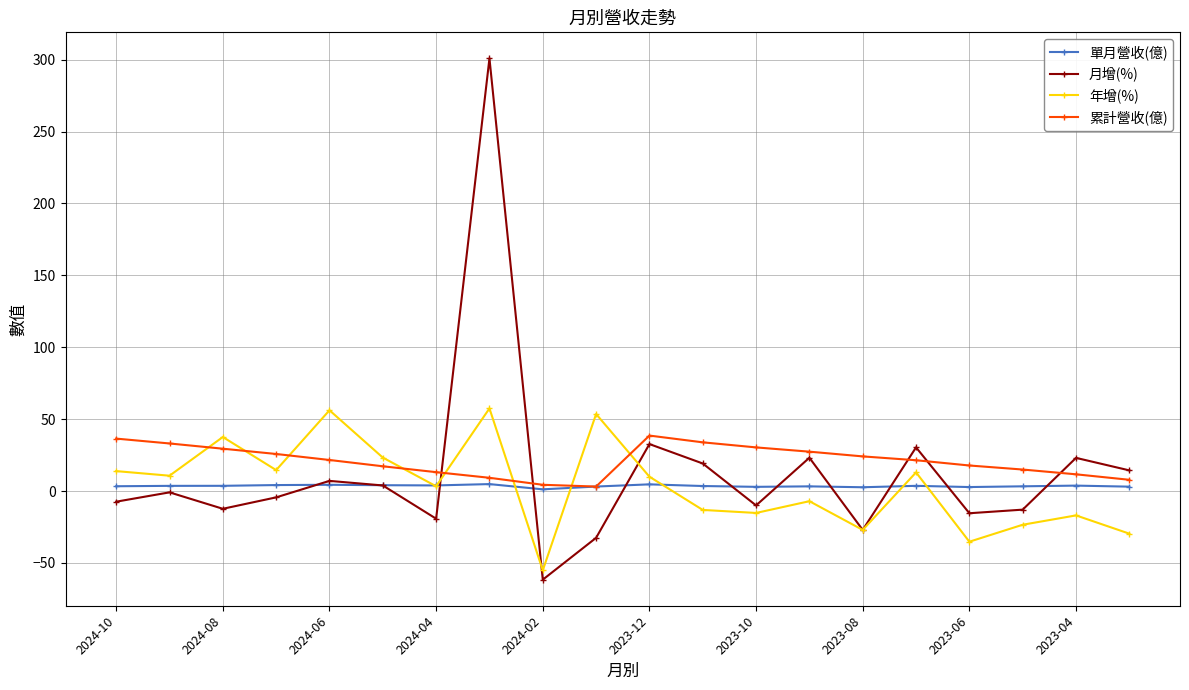

Which series has the largest range (max minus min)?

月增(%)